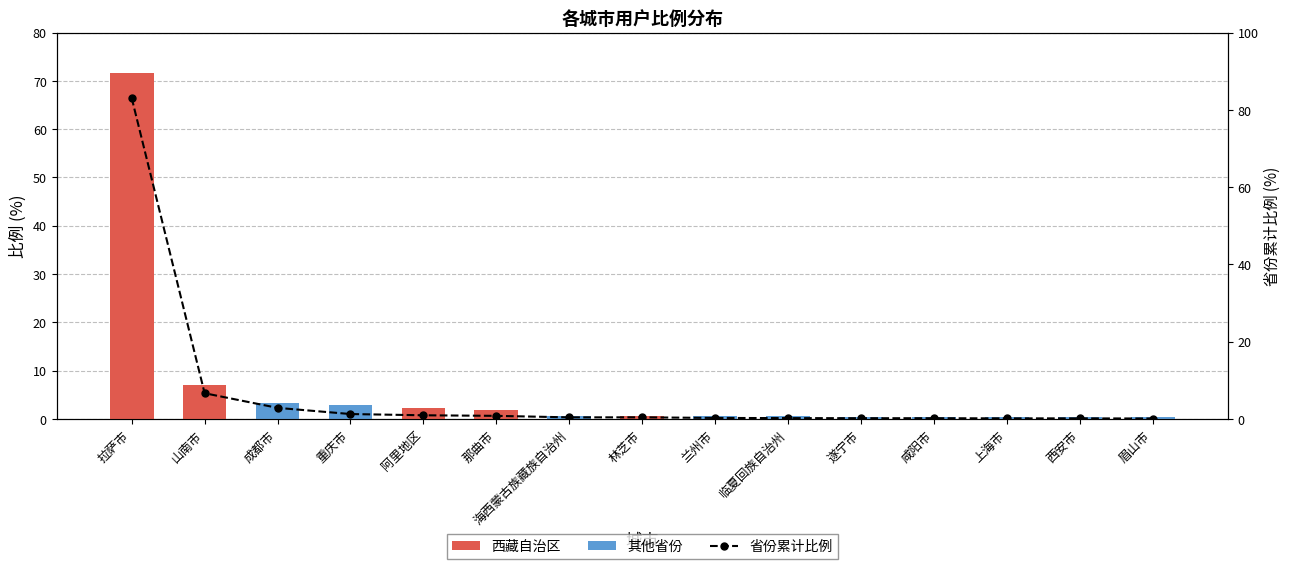

Which category has the highest value in the 其他省份 series?

成都市